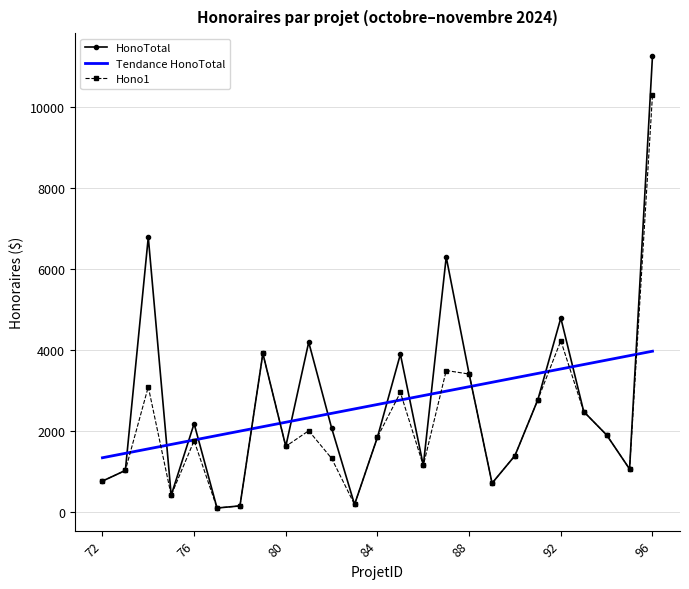

What is the average value of the HonoTotal series?

2643.8